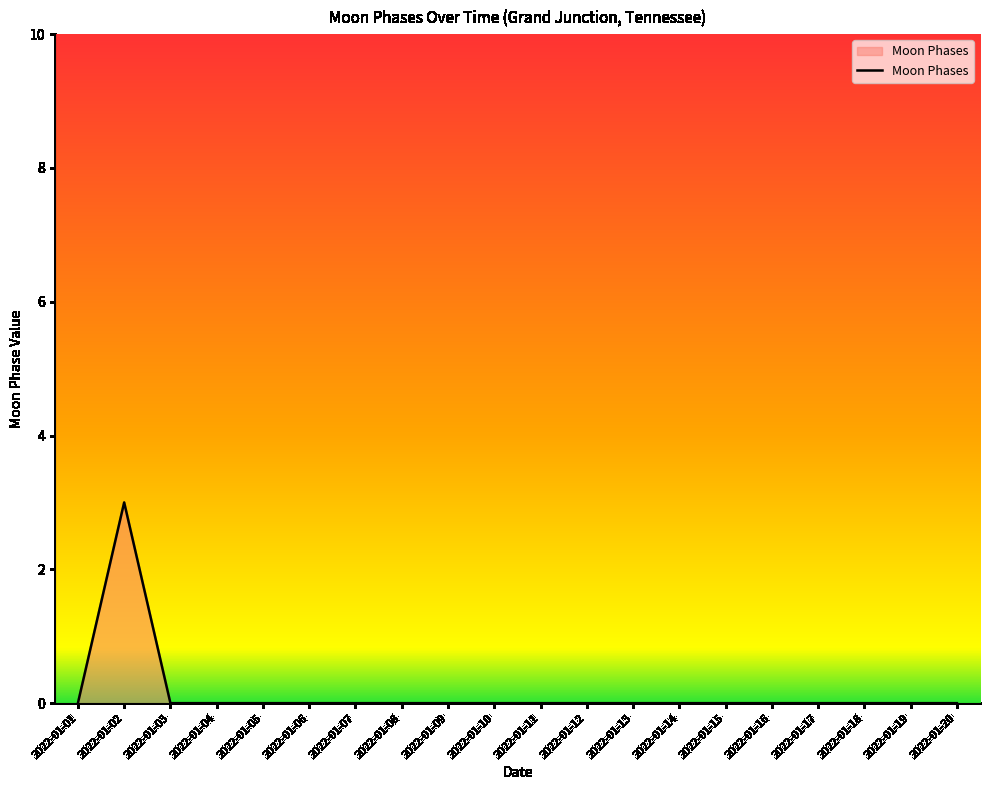

What is the difference between the maximum and minimum values?

3